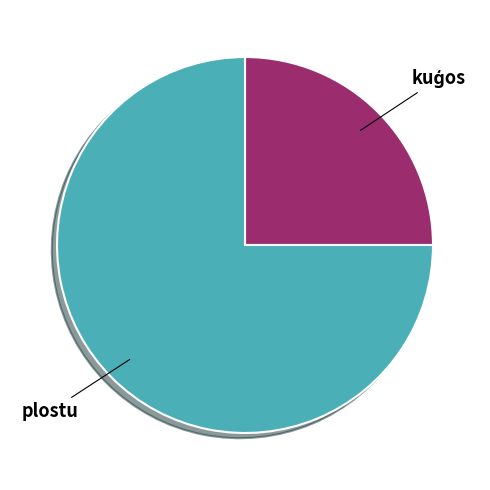

How many slices are in this pie chart?

2